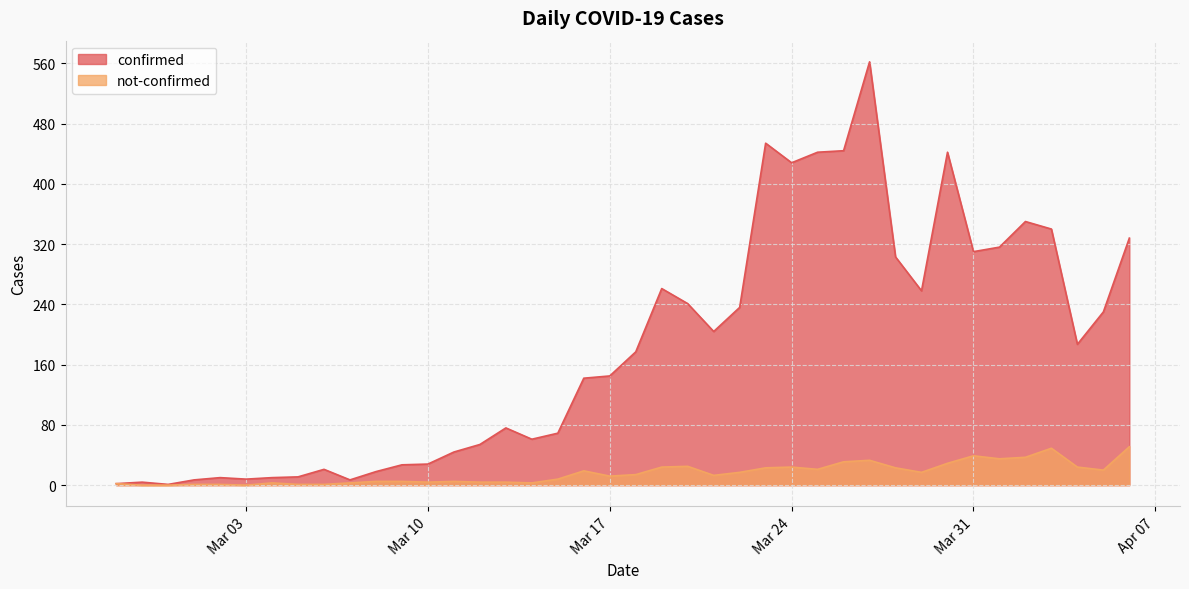

Which series has the widest spread of values?

confirmed